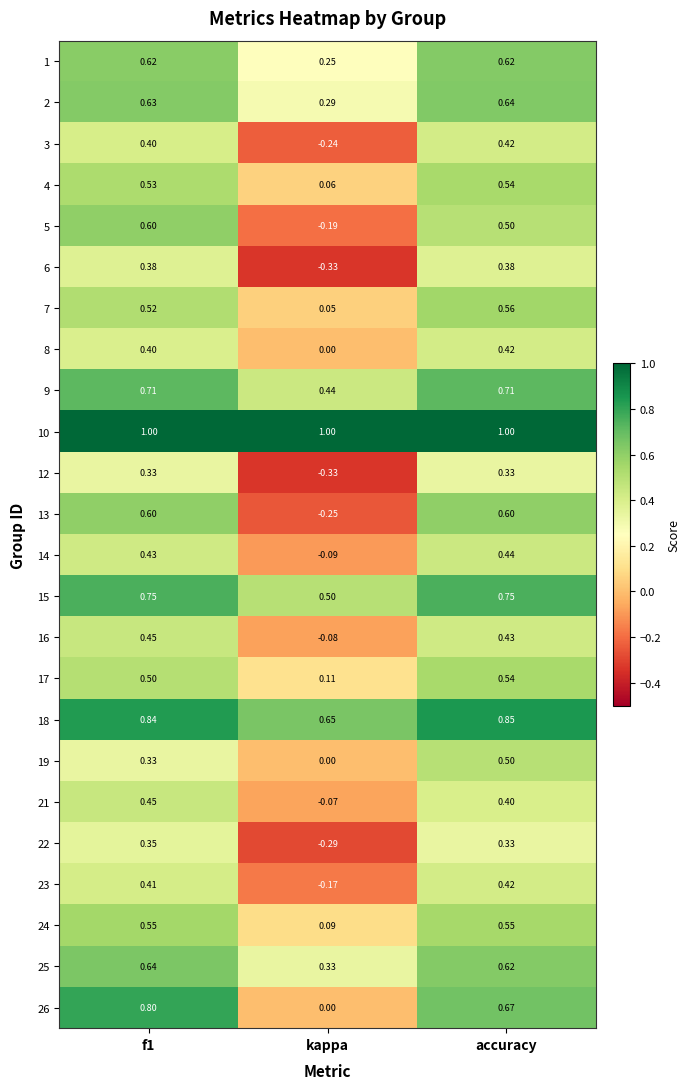

Which series has the largest total across all categories?

10